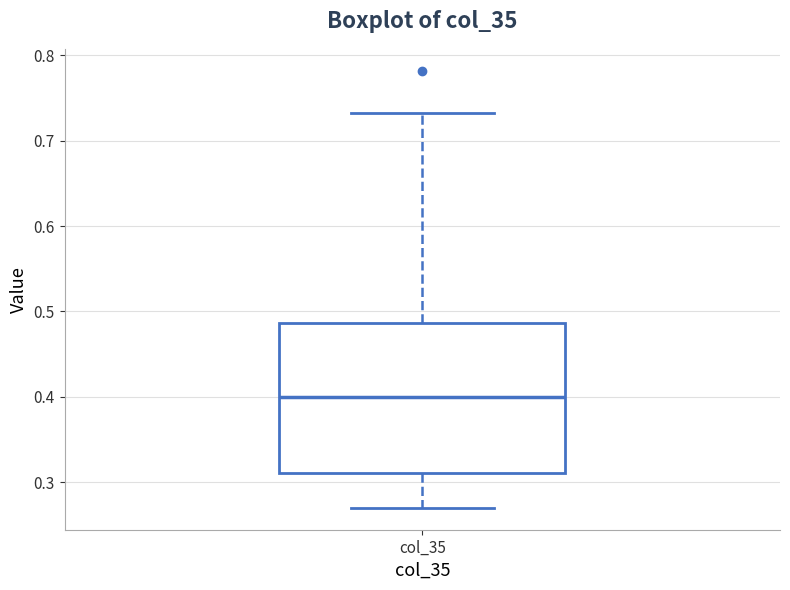

Transcribe this box plot: give where the median line is, the range the box spans, and where the two whiskers end, as read against the y-axis. The values are not printed on the chart, so give them approximately, as read against the axis.

median 0.40, box 0.31 to 0.49, whiskers 0.27 to 0.73